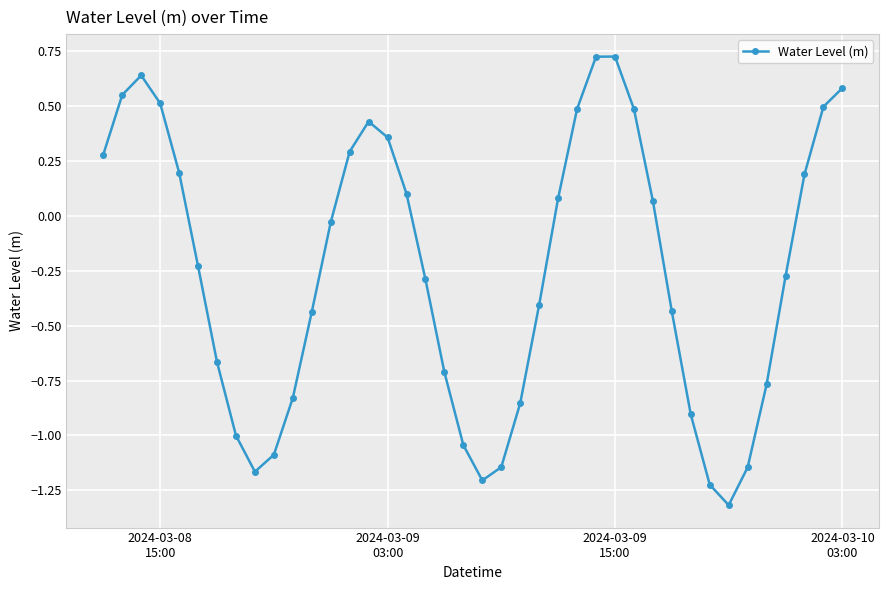

True or false: there are more than 2 points higher than both neighbors.

True